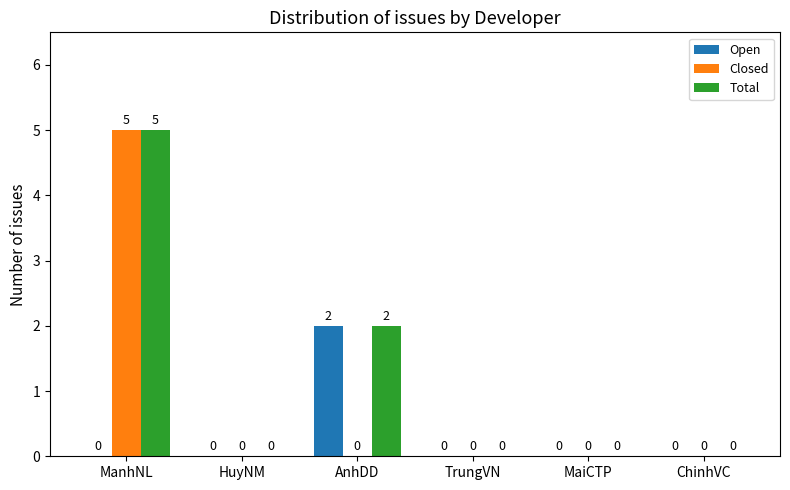

Reading left to right, extract all data points from this chart.

Open: ManhNL=0	HuyNM=0	AnhDD=2	TrungVN=0	MaiCTP=0	ChinhVC=0
Closed: ManhNL=5	HuyNM=0	AnhDD=0	TrungVN=0	MaiCTP=0	ChinhVC=0
Total: ManhNL=5	HuyNM=0	AnhDD=2	TrungVN=0	MaiCTP=0	ChinhVC=0